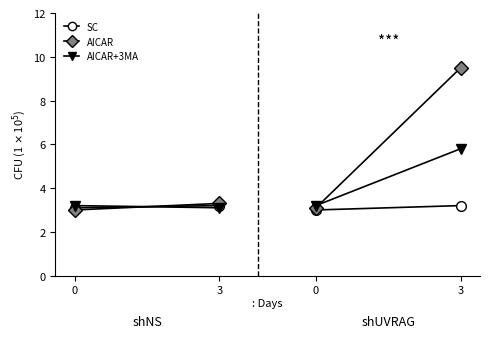

At how many categories does at least one series exceed 3?

2